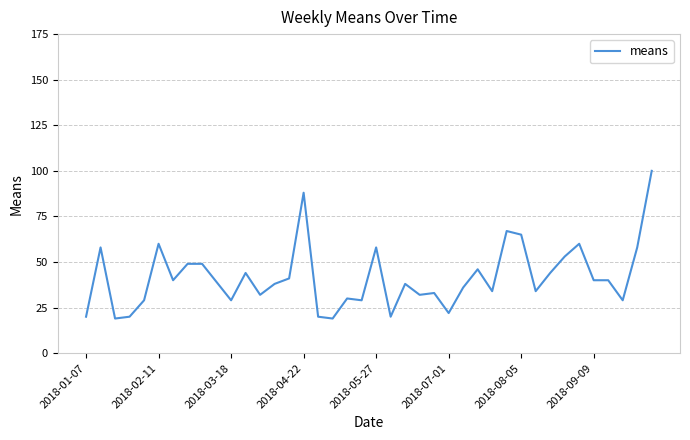

What is the minimum value shown in the chart?

19